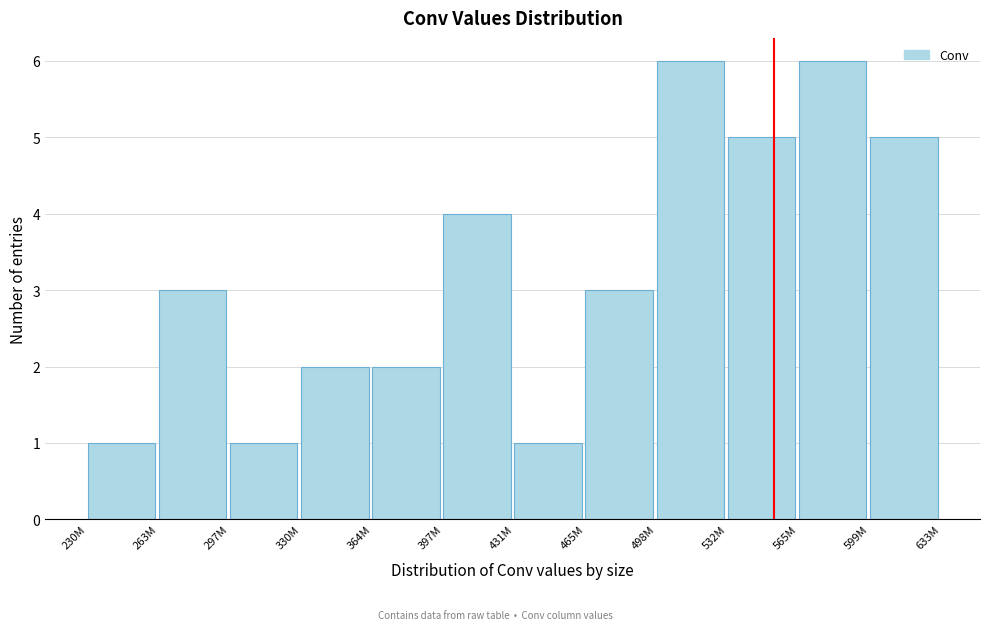

Reading left to right, what are all the values shown in this chart?

230M=1	263M=3	297M=1	330M=2	364M=2	397M=4	431M=1	465M=3	498M=6	532M=5	565M=6	599M=5